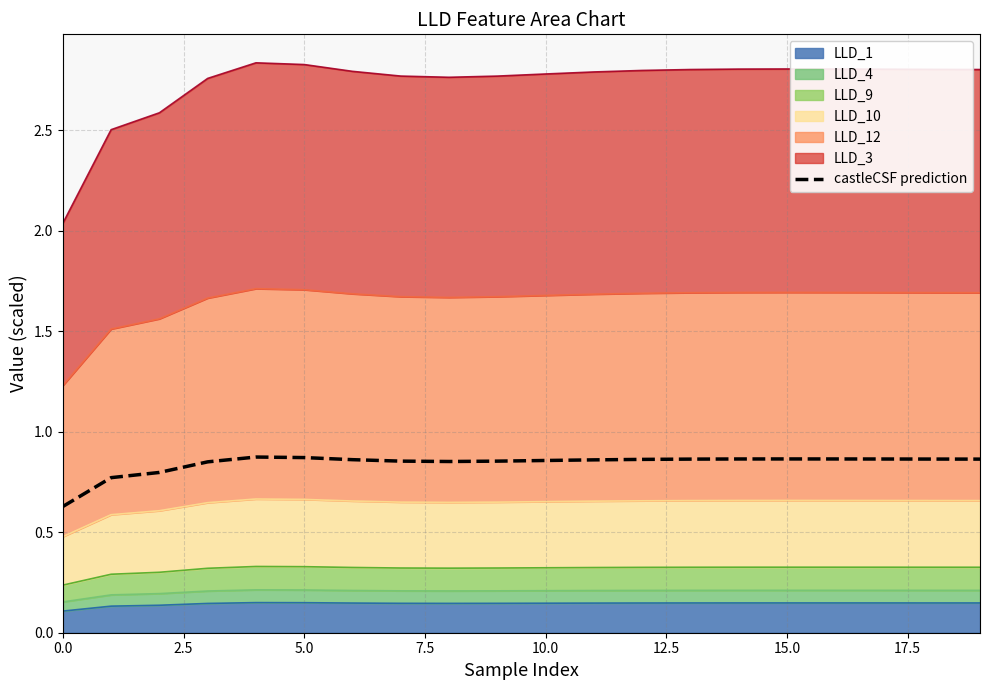

Count the number of categories in the chart.

20